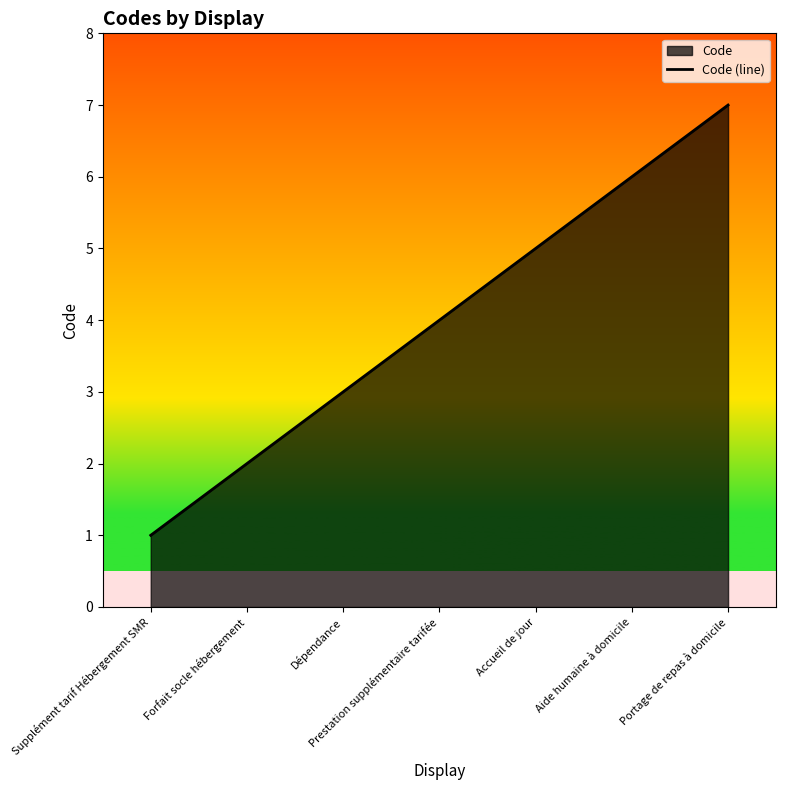

Where is the data nearest to the value 4?

Prestation supplémentaire tarifée